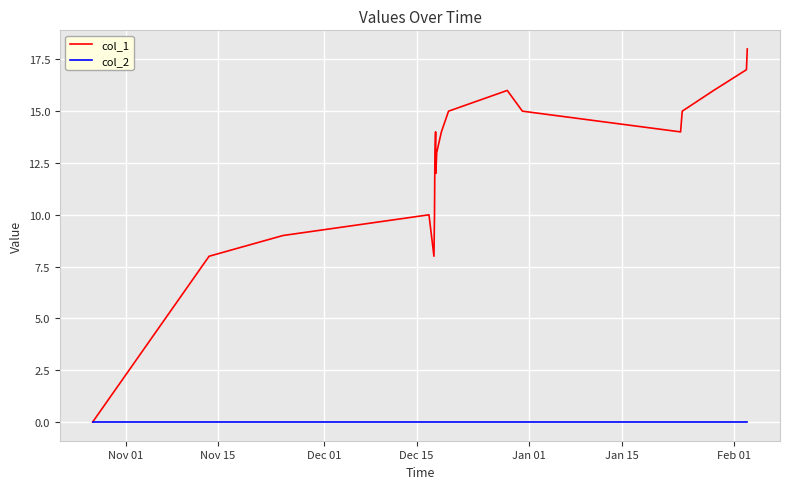

Which series has the largest total across all categories?

col_1